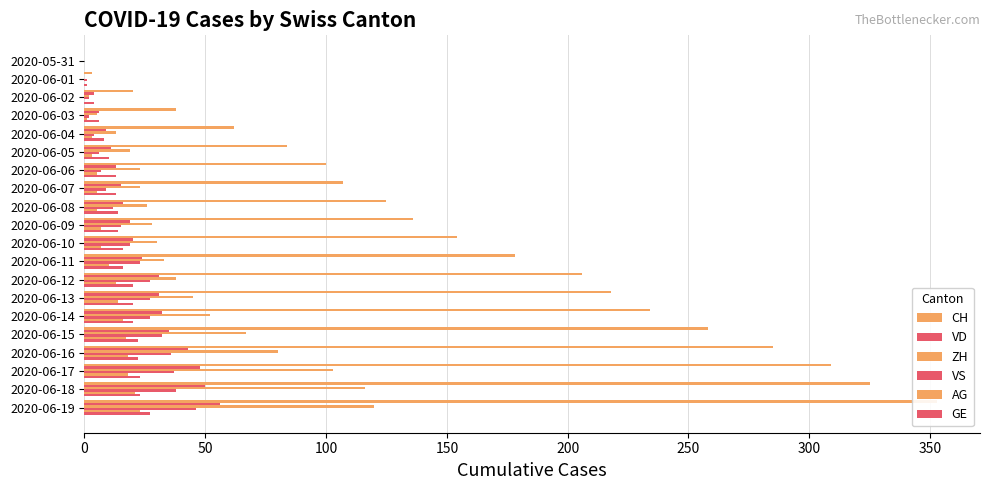

Rank the series by their maximum value, from highest to lowest.

CH, ZH, VD, VS, GE, AG